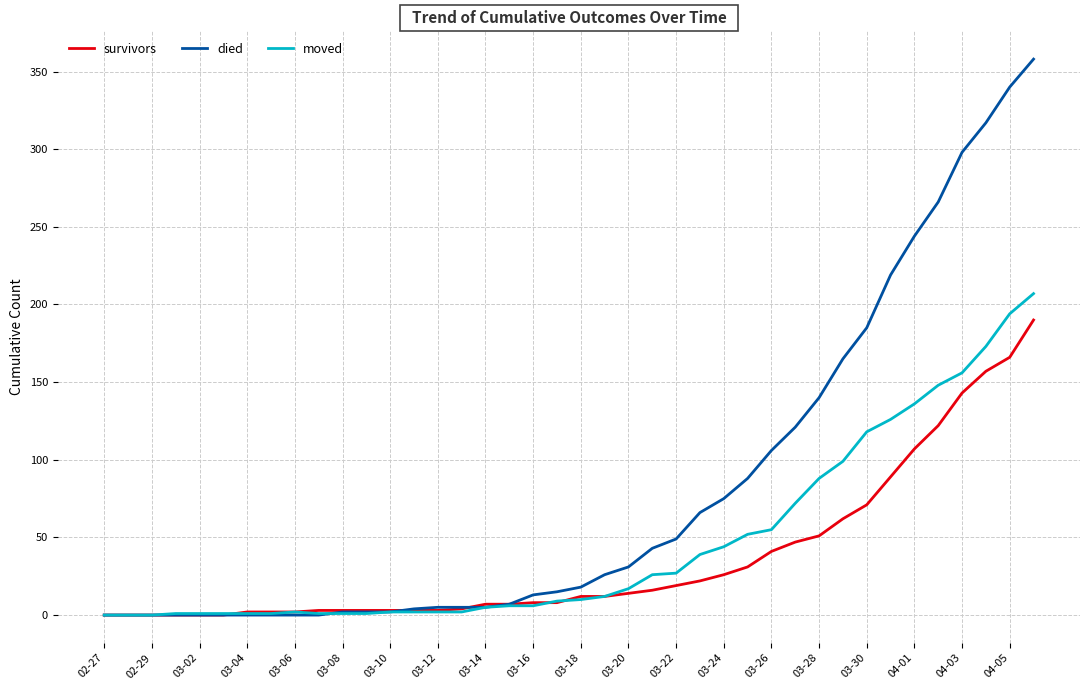

Rank the series by their maximum value, from lowest to highest.

survivors, moved, died